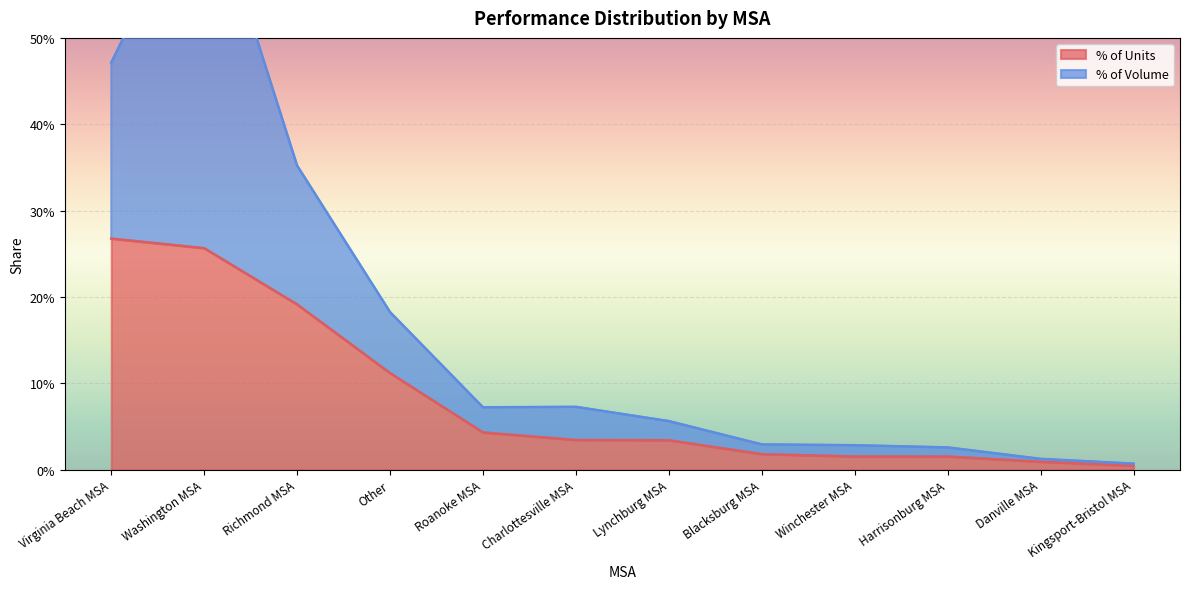

Reading left to right, what are all the values shown in this chart?

0.3	0.3	0.2	0.1	0.0	0.0	0.0	0.0	0.0	0.0	0.0	0.0